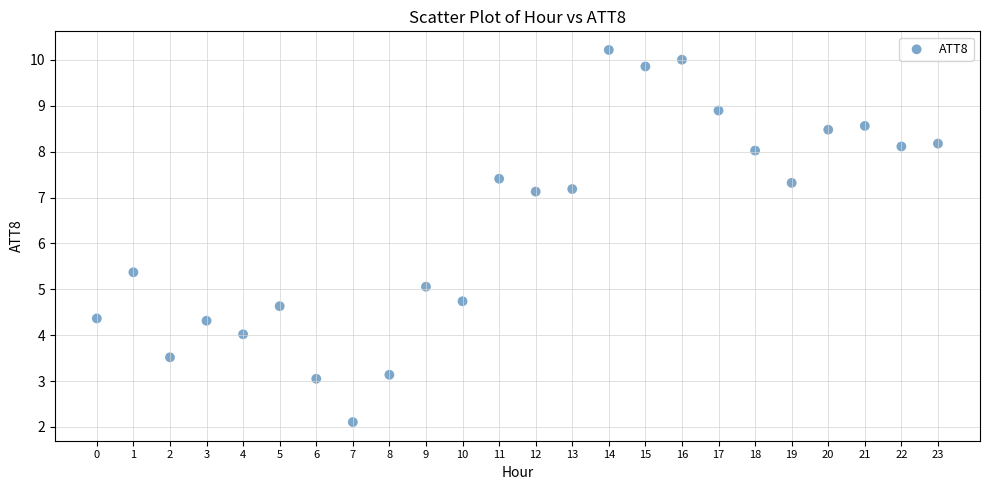

What is the range of Y values (max minus min)?

8.1